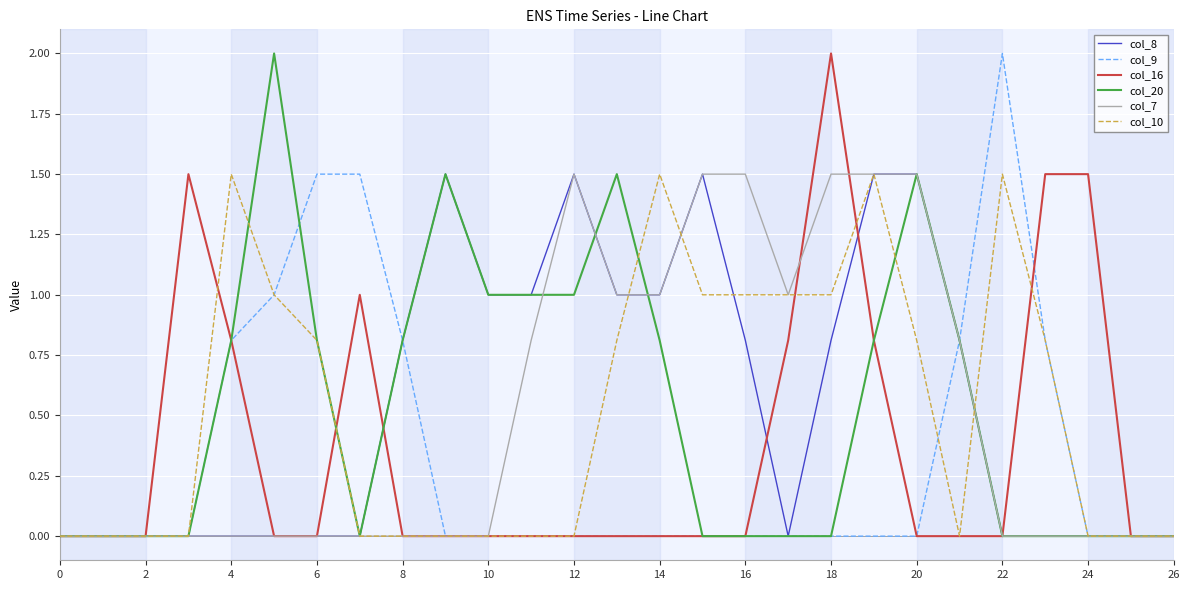

What is the highest value of the col_8 series?

1.5